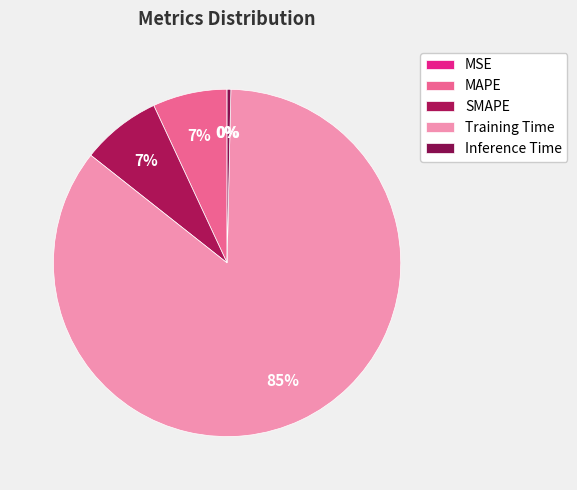

How many slices are in this pie chart?

5